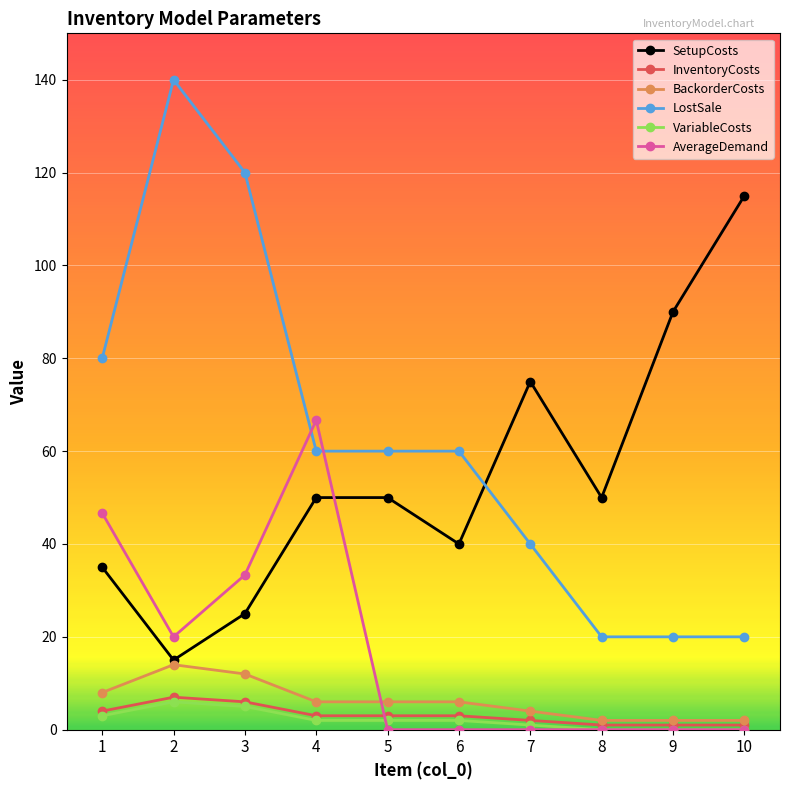

How many categories are shown in the chart?

10